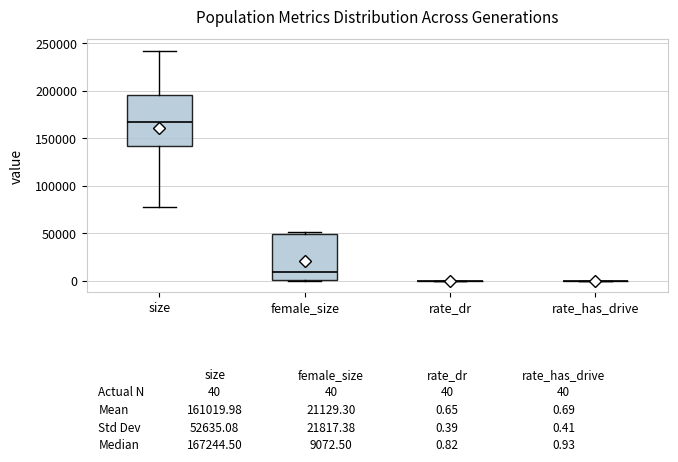

Which box is the tallest, from its lower edge to its upper edge?

size